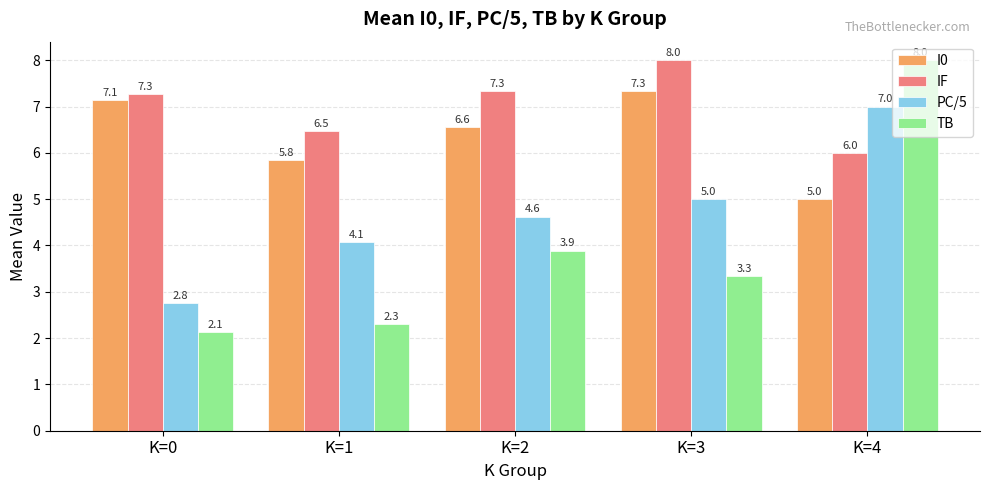

At which label is PC/5 closest to 4?

K=1